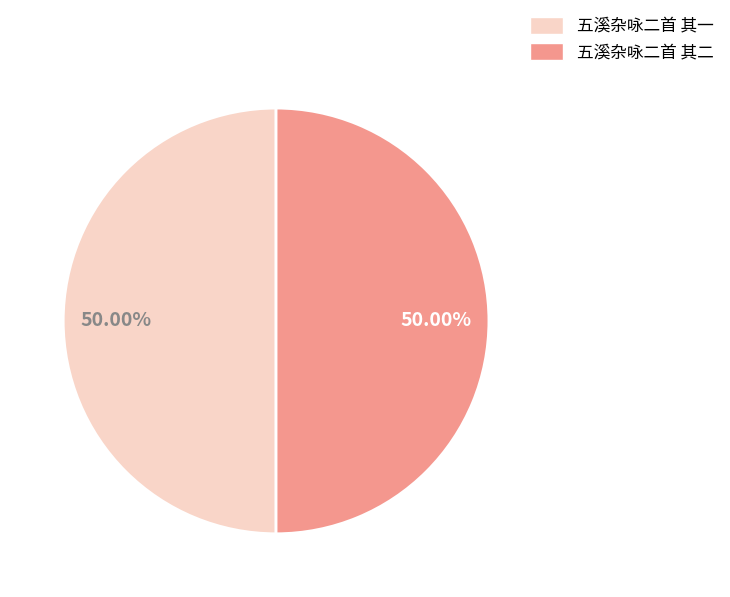

Approximately how many times larger is the value at 五溪杂咏二首 其一 compared to 五溪杂咏二首 其二?

1.0